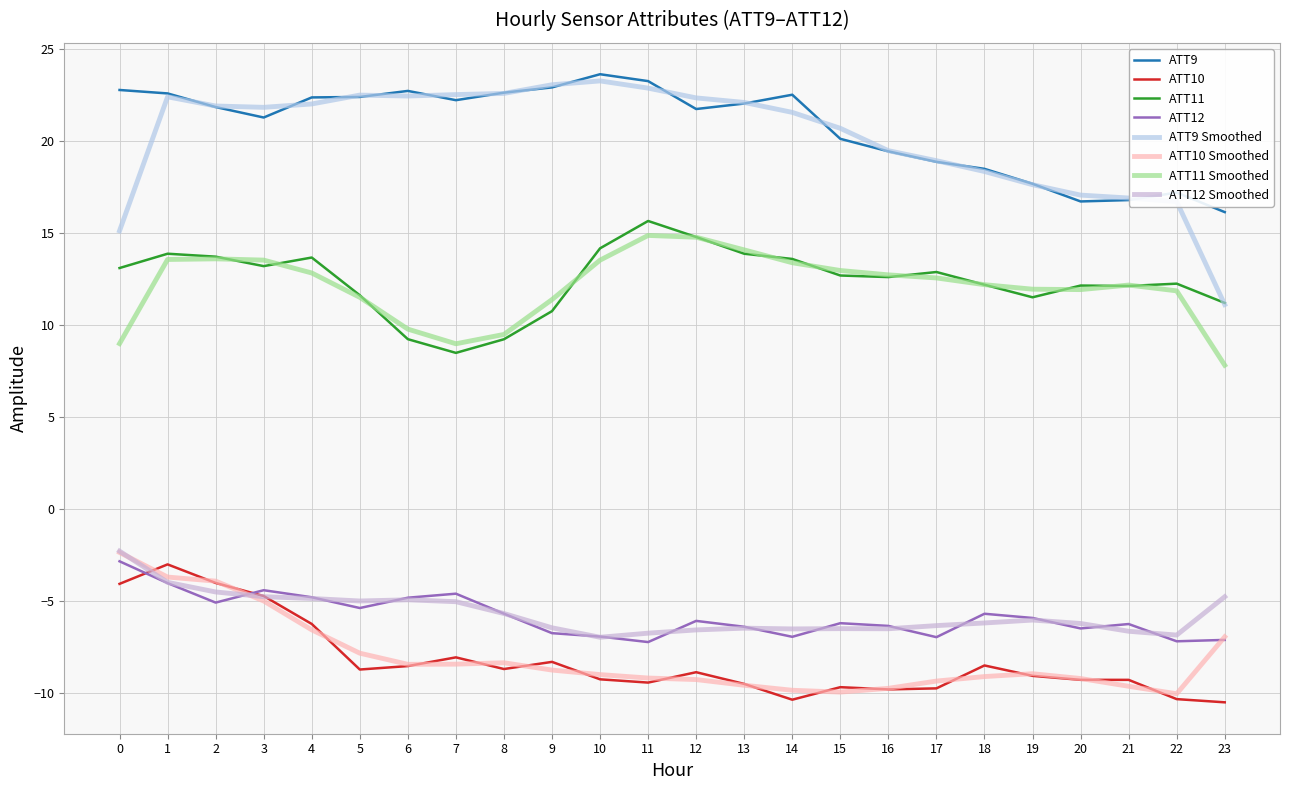

How many lines are shown in the chart?

8